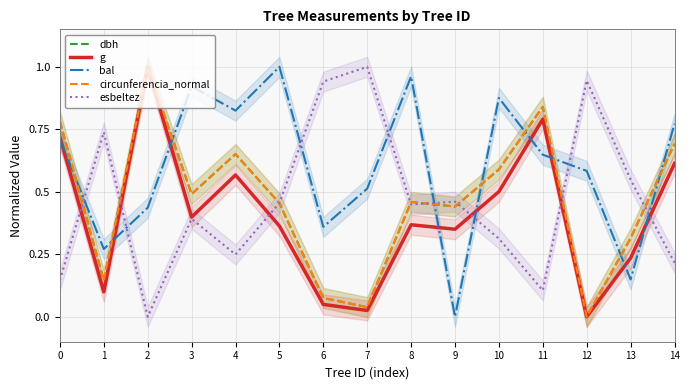

At which category is the sum across all series the highest?

2